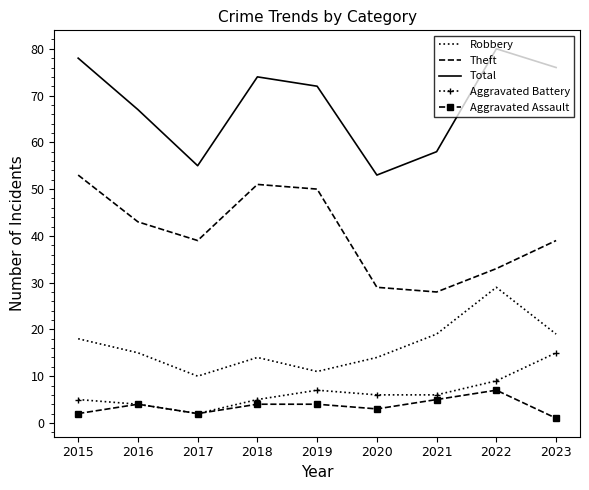

True or false: Robbery and Theft cross at least once.

False